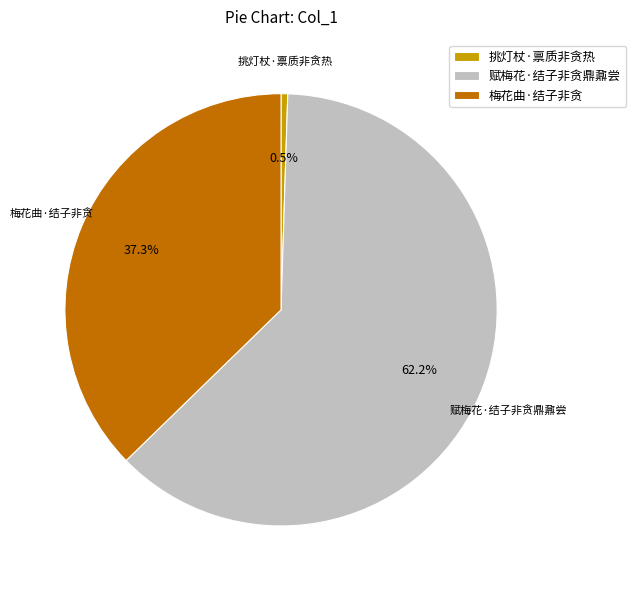

Which slice represents more than half of the pie?

赋梅花·结子非贪鼎鼐尝